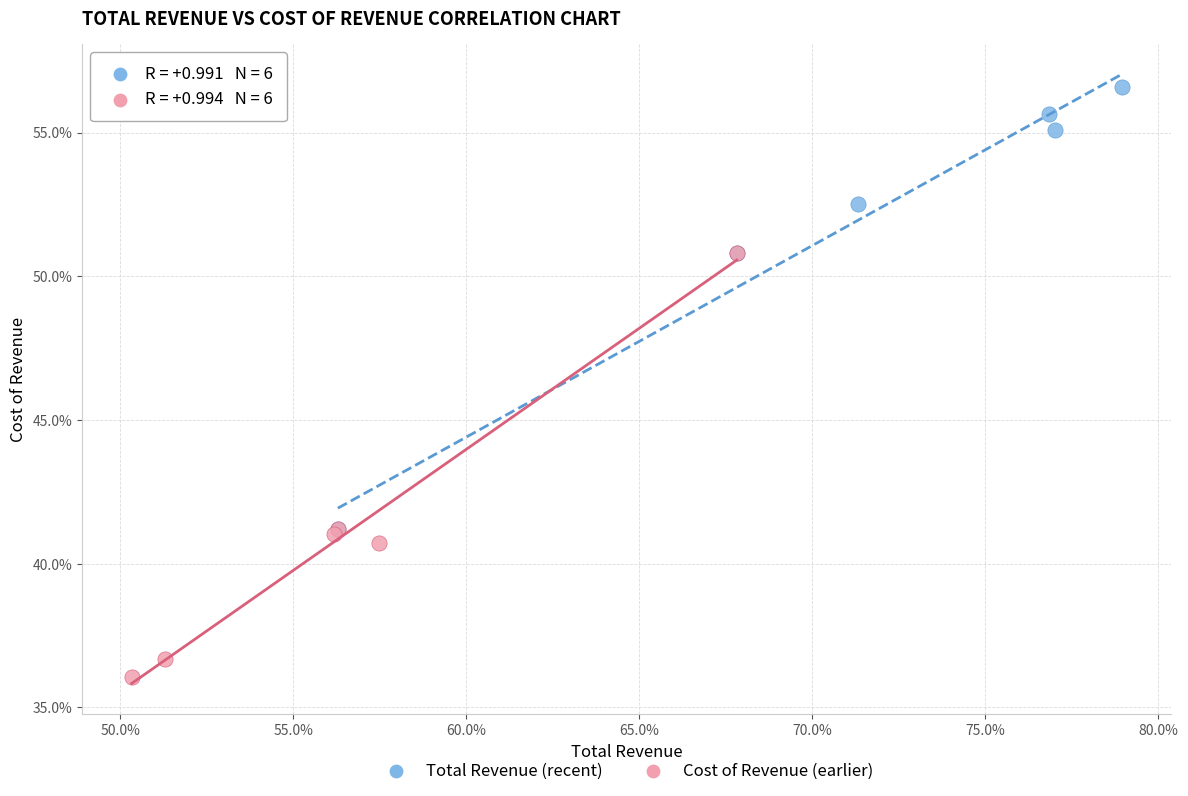

What are all the series names shown in the legend?

Total Revenue (recent), Cost of Revenue (earlier)